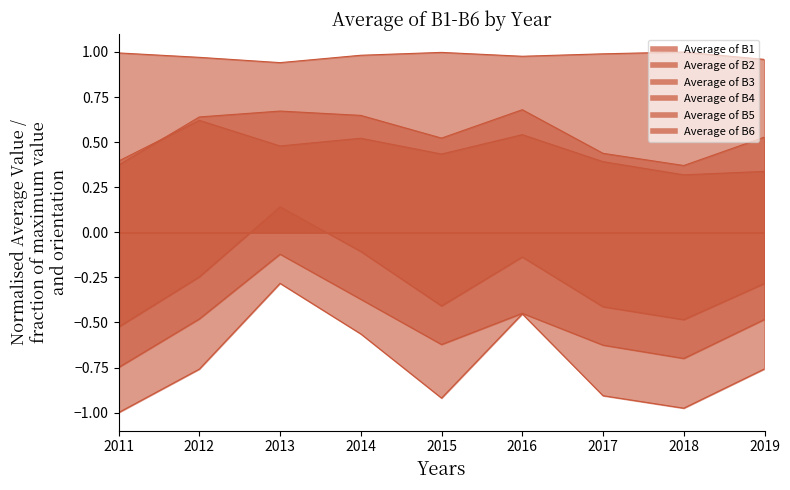

What is the greatest value displayed?

1.0